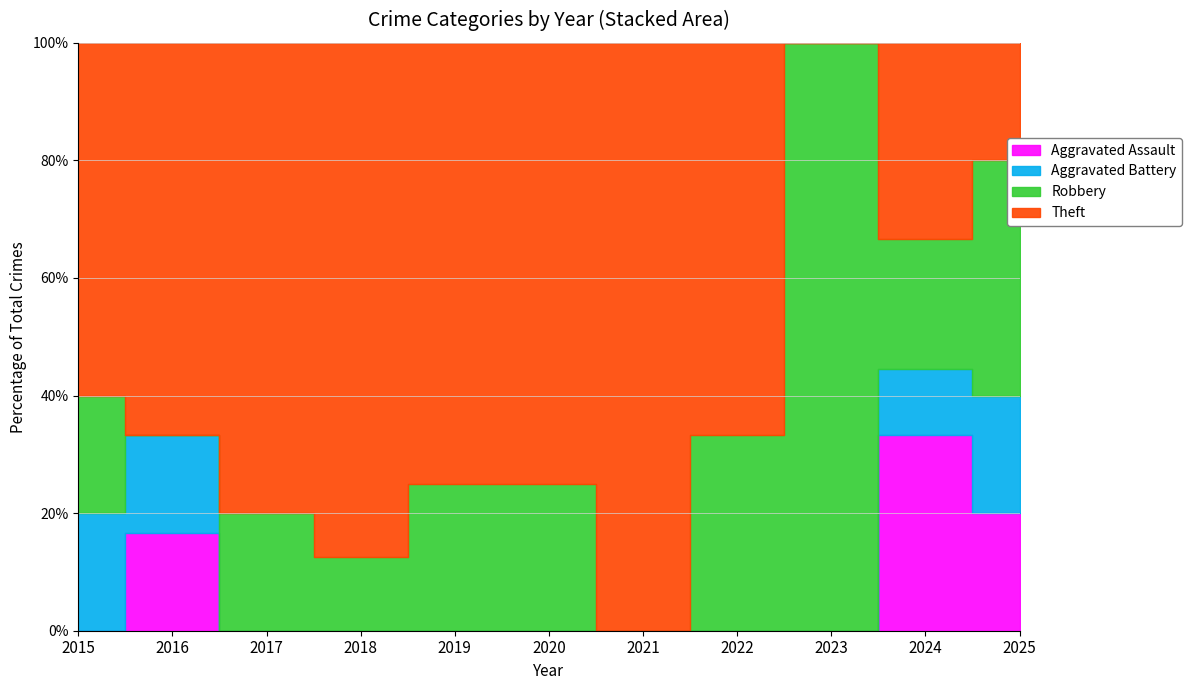

What value does the Theft series have at 2018?

7